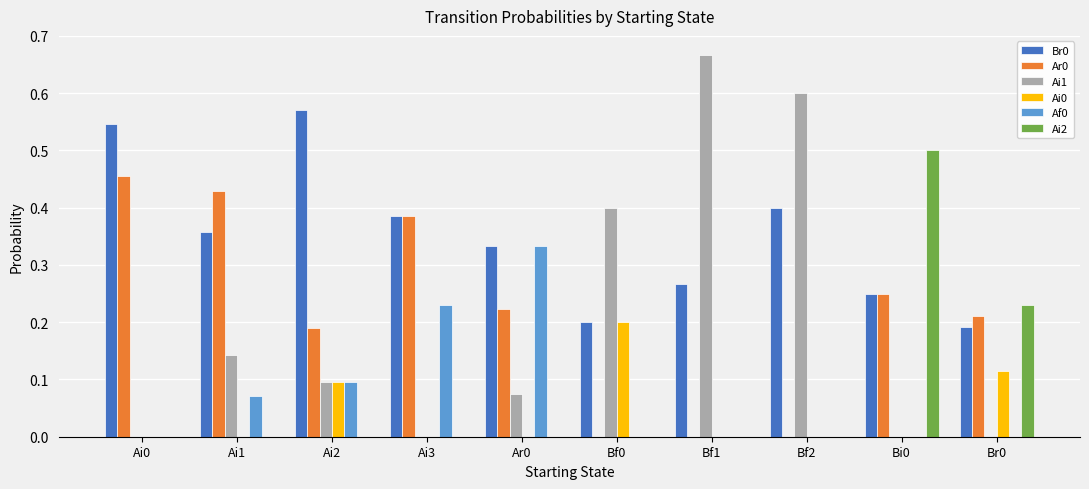

Which category has the highest value across all series?

Bf1